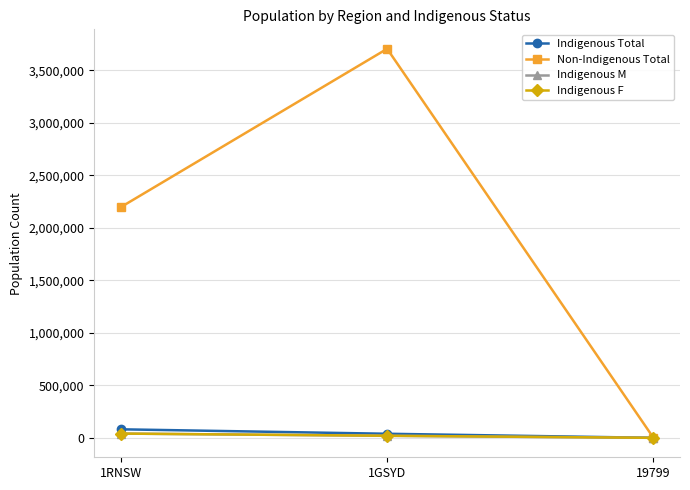

Which series has the largest range (max minus min)?

Non-Indigenous Total